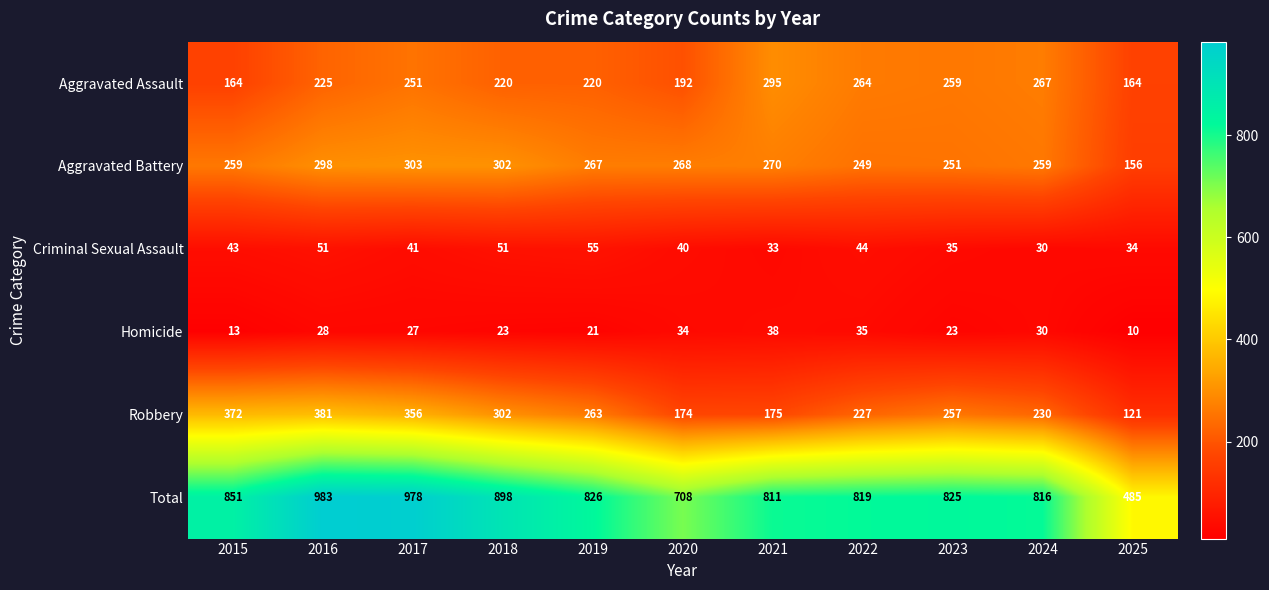

Read the Total value at 2017.

978